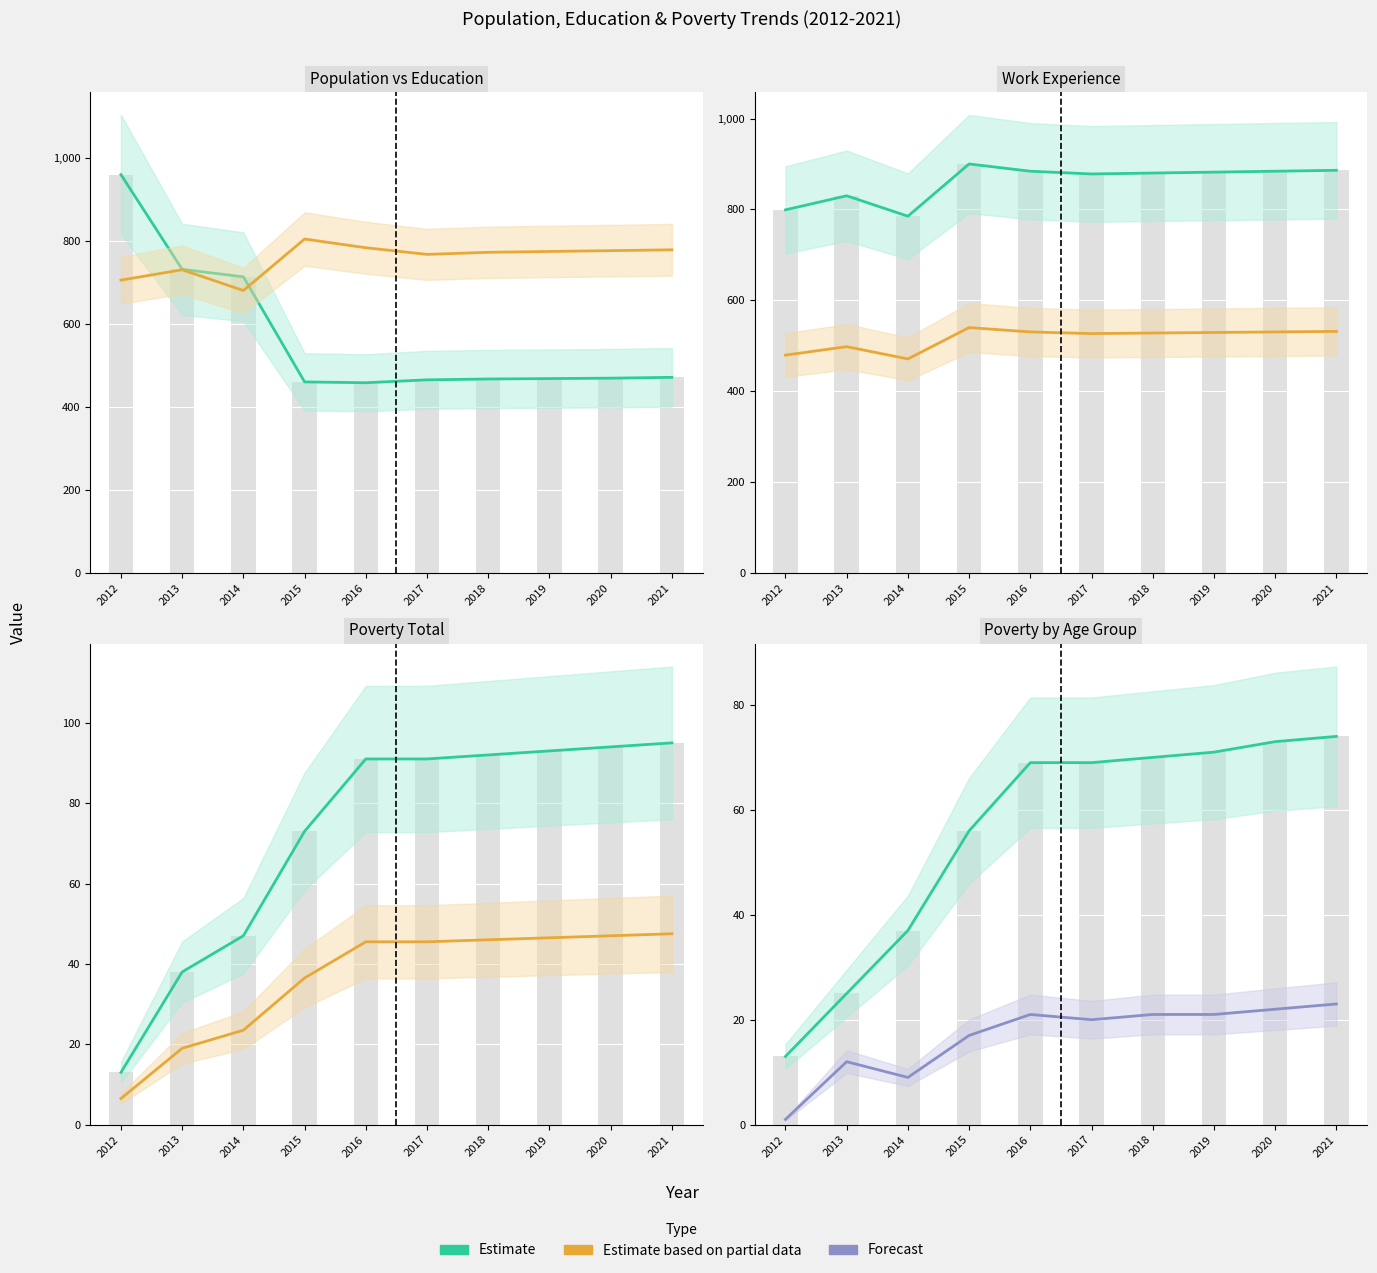

Which has a higher value, 2015 or 2018?

2018